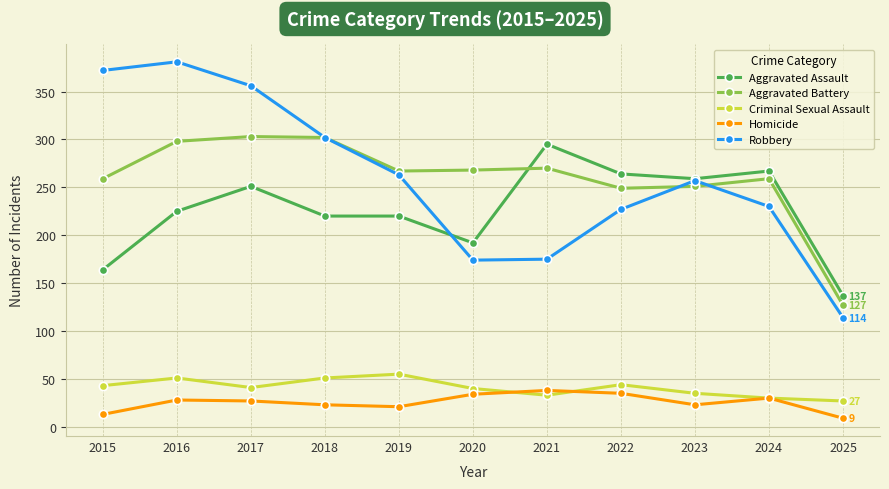

What value does the Aggravated Assault series have at 2024, to the nearest 10?

270